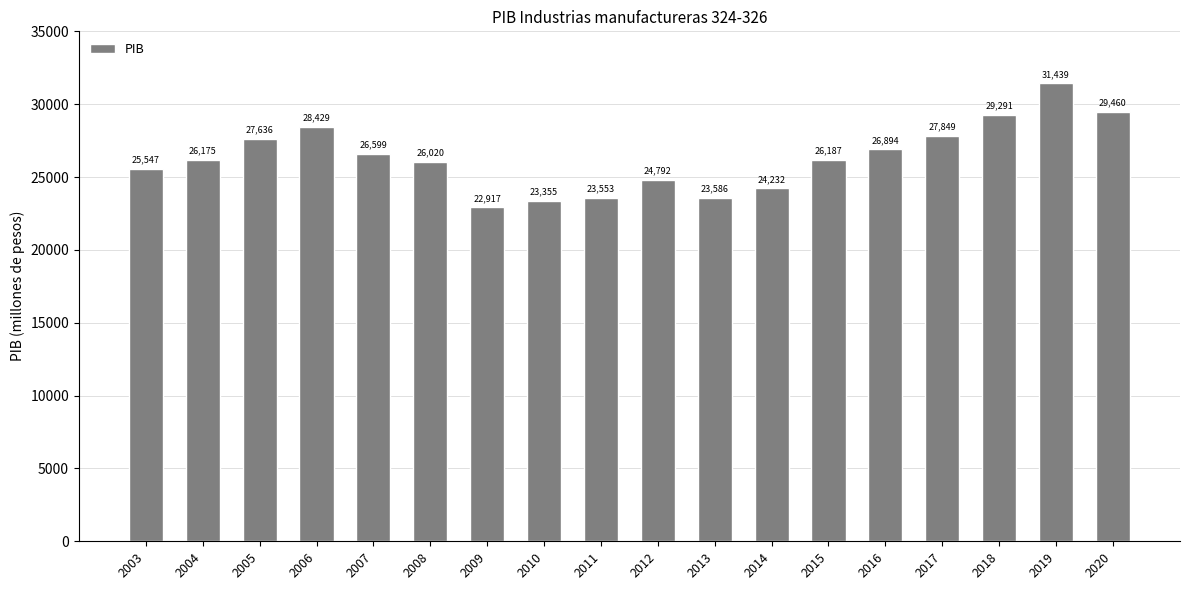

Where is the data nearest to the value 27177?

2016